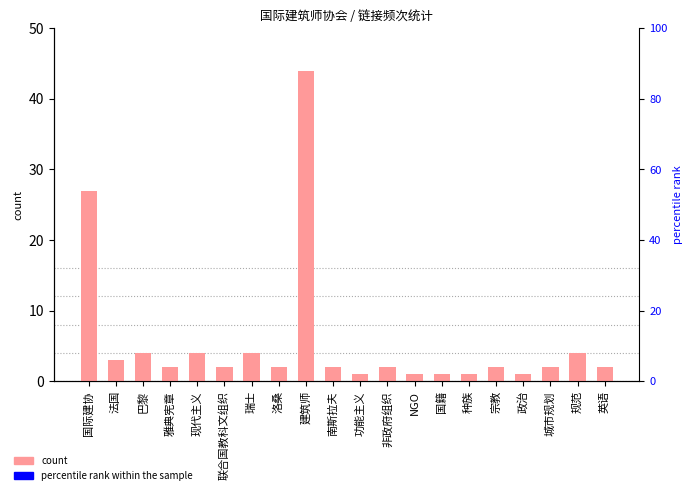

Which category has the highest value across all series?

建筑师